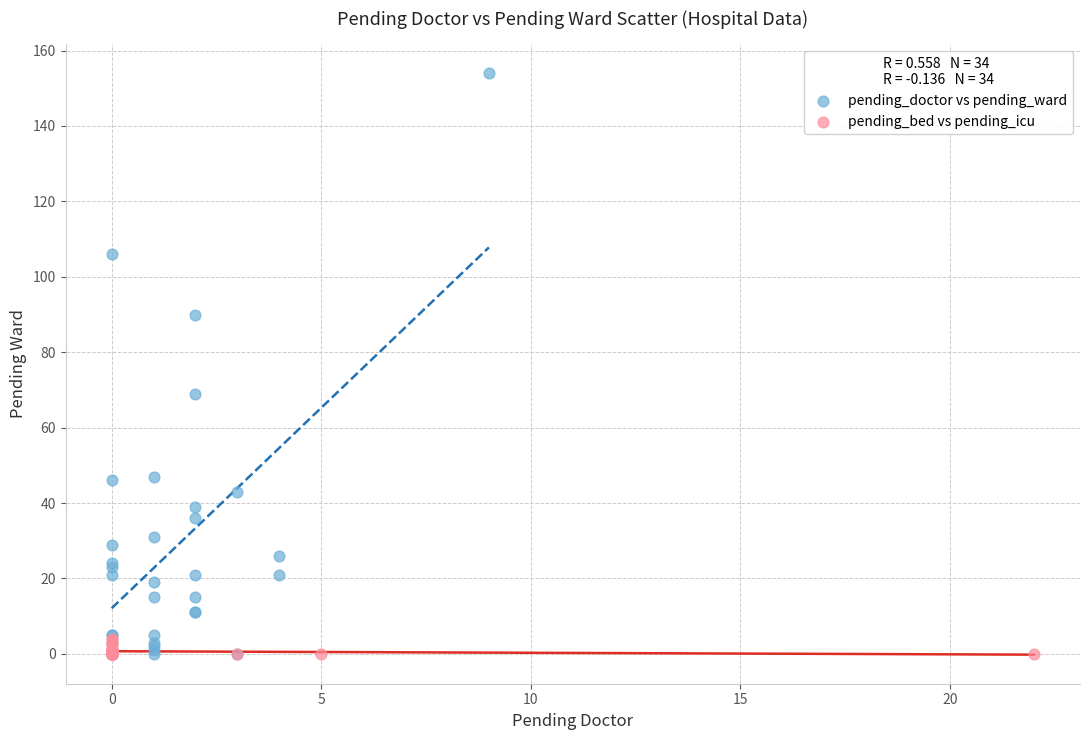

Which series has the widest spread of Y values?

pending_doctor vs pending_ward